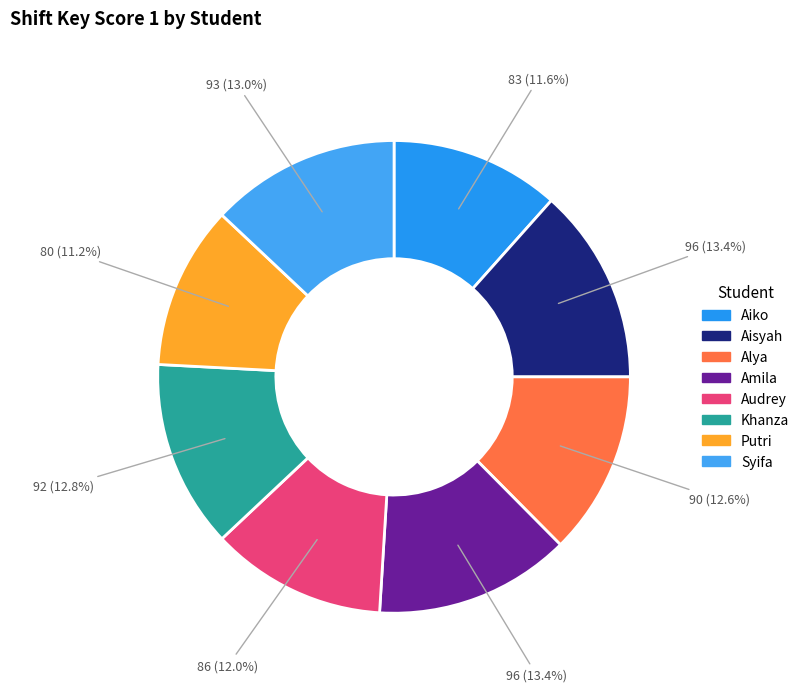

True or false: Aisyah accounts for 2% of the total.

False